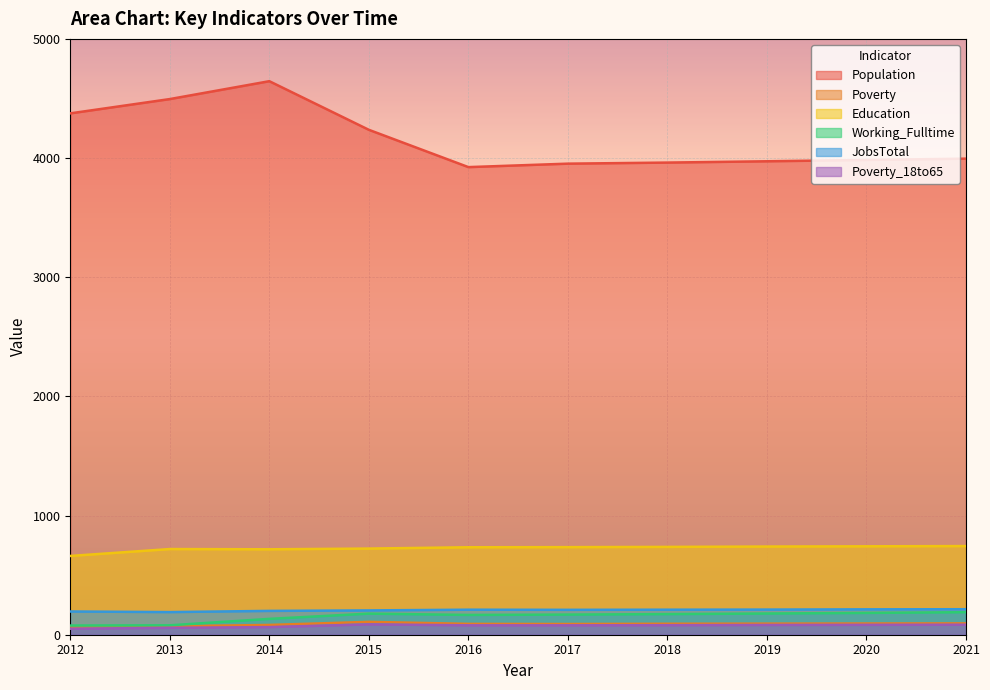

At which category is the sum across all series the highest?

2014